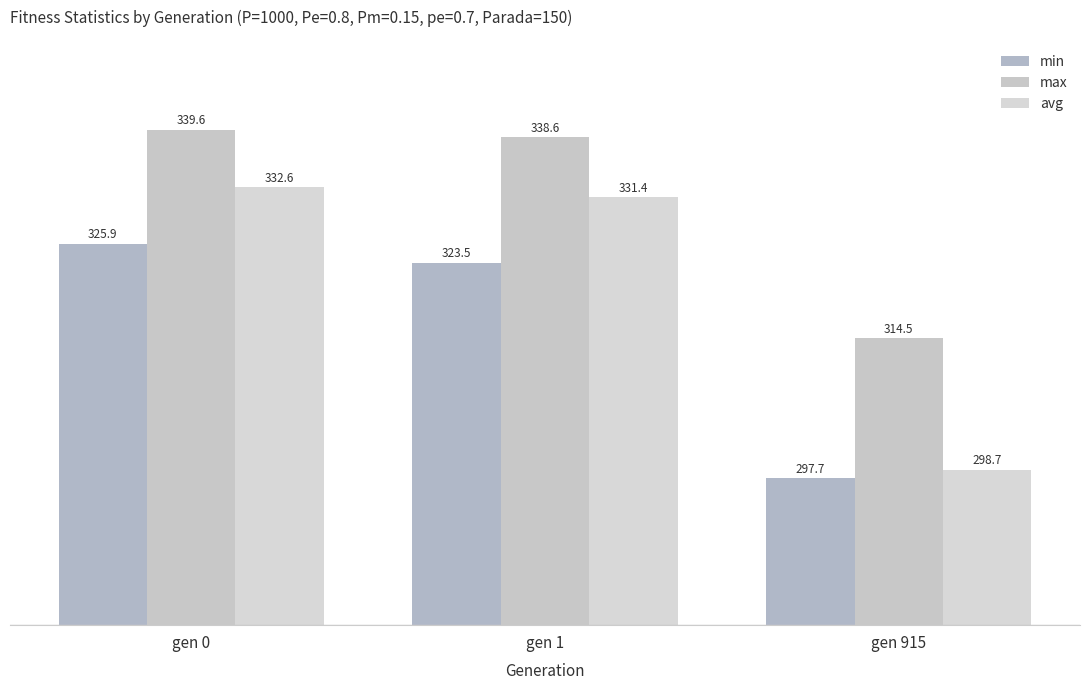

What is the difference between the avg values at gen 915 and gen 0?

33.9